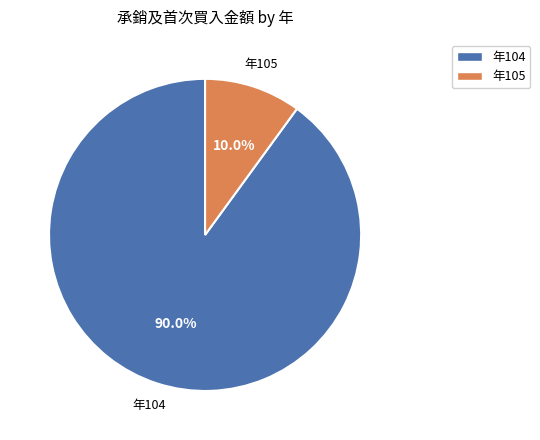

Is there any slice that represents more than half of the pie?

Yes